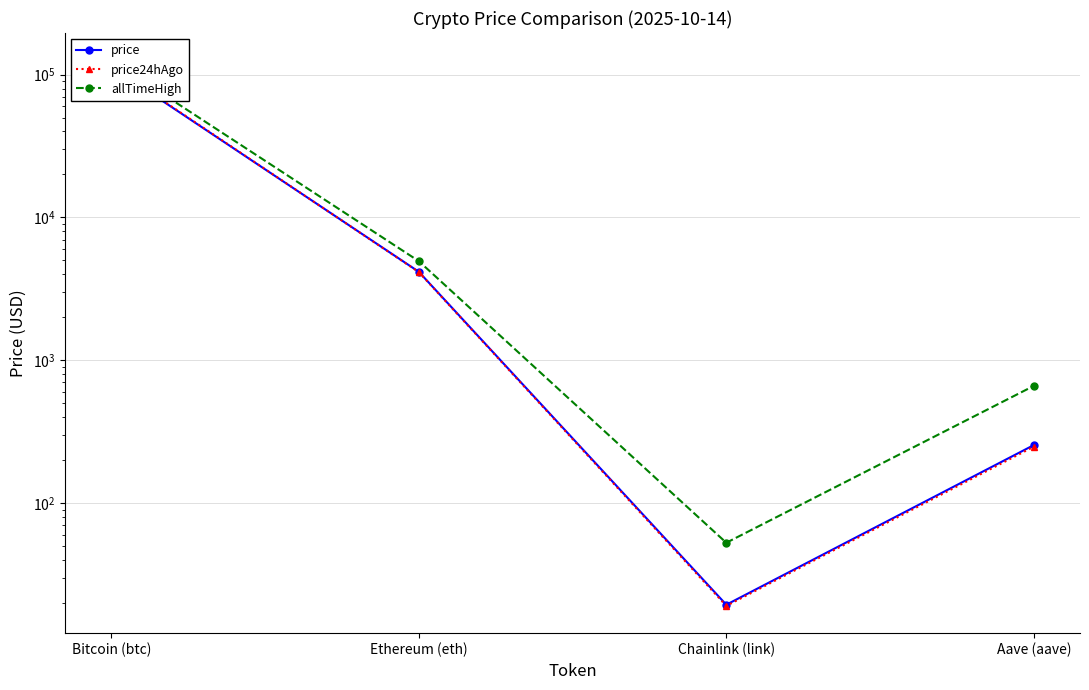

Reading left to right, what are all the values shown in this chart?

price: Bitcoin (btc)=113624.0	Ethereum (eth)=4166.4	Chainlink (link)=19.4	Aave (aave)=254.7
price24hAgo: Bitcoin (btc)=114887.0	Ethereum (eth)=4145.8	Chainlink (link)=19.0	Aave (aave)=248.2
allTimeHigh: Bitcoin (btc)=126080.0	Ethereum (eth)=4946.1	Chainlink (link)=52.7	Aave (aave)=661.7